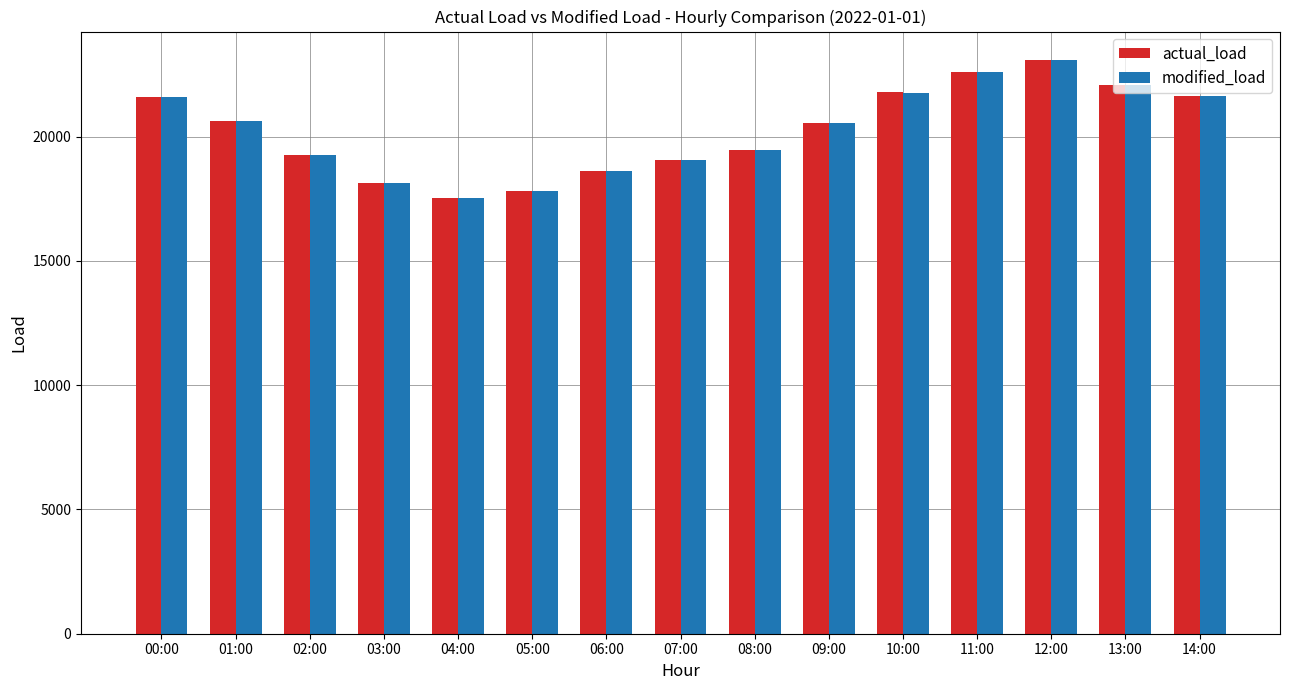

What is the difference between the maximum and minimum values in the modified_load series?

5525